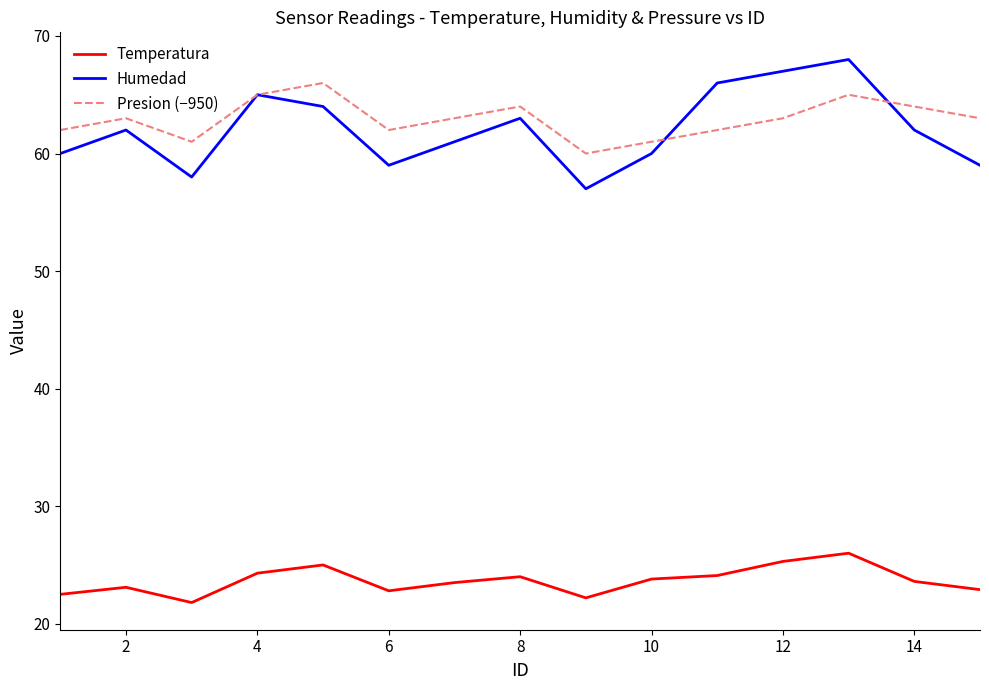

What is the maximum value for Temperatura?

26.0